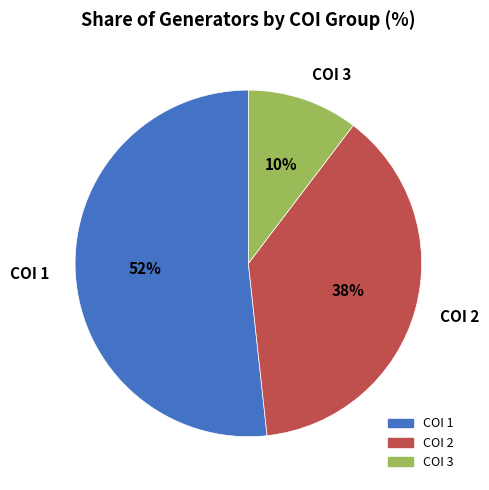

What is the largest slice in the pie chart?

COI 1